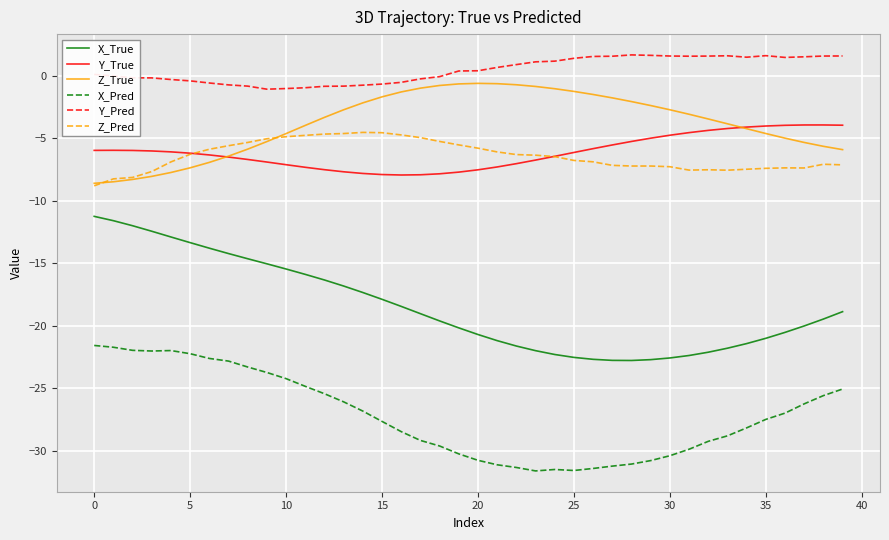

What is the maximum value for Y_Pred?

1.6